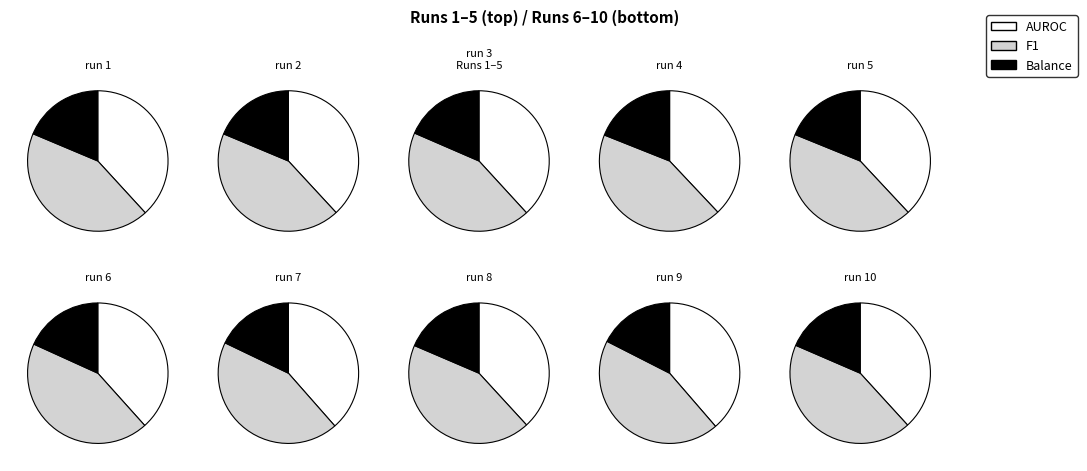

Is there any slice that represents more than half of the pie?

No